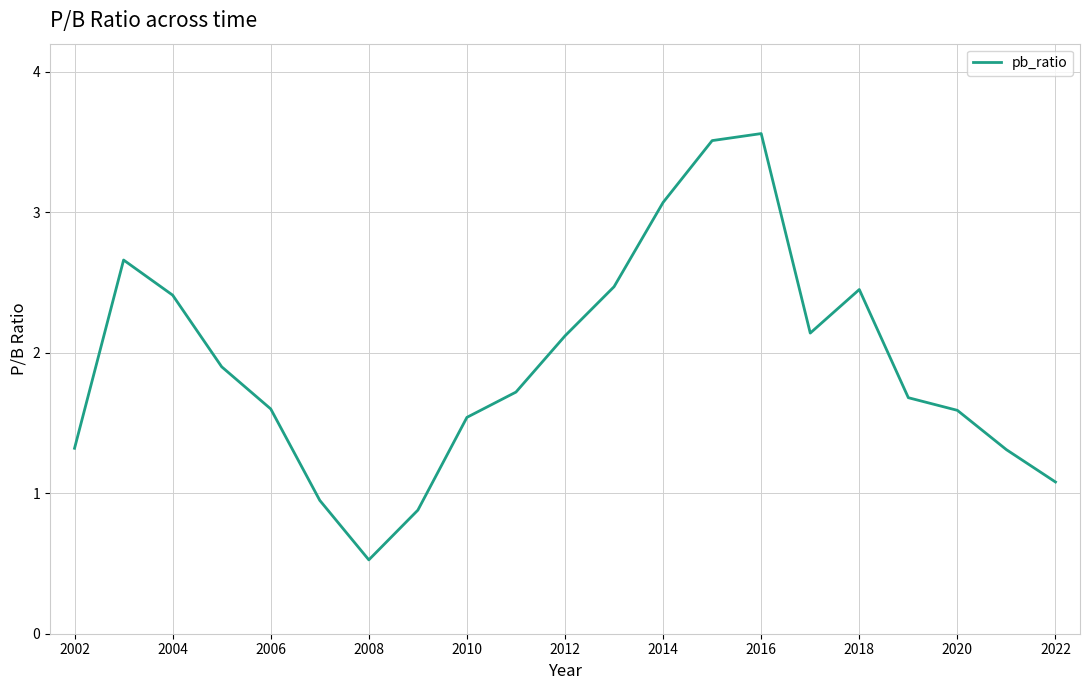

What is the difference between the maximum and minimum values?

3.0